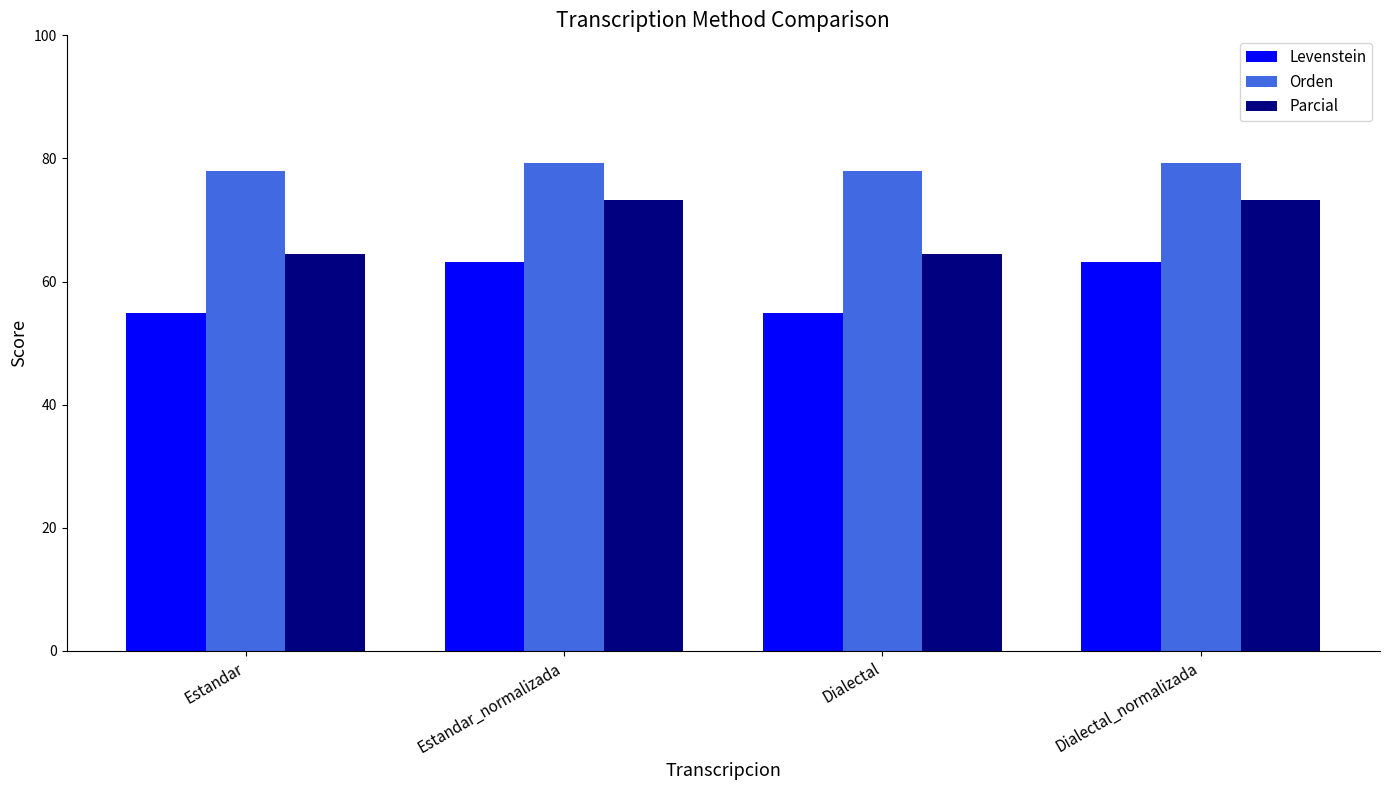

What is the minimum value shown in the chart?

54.8